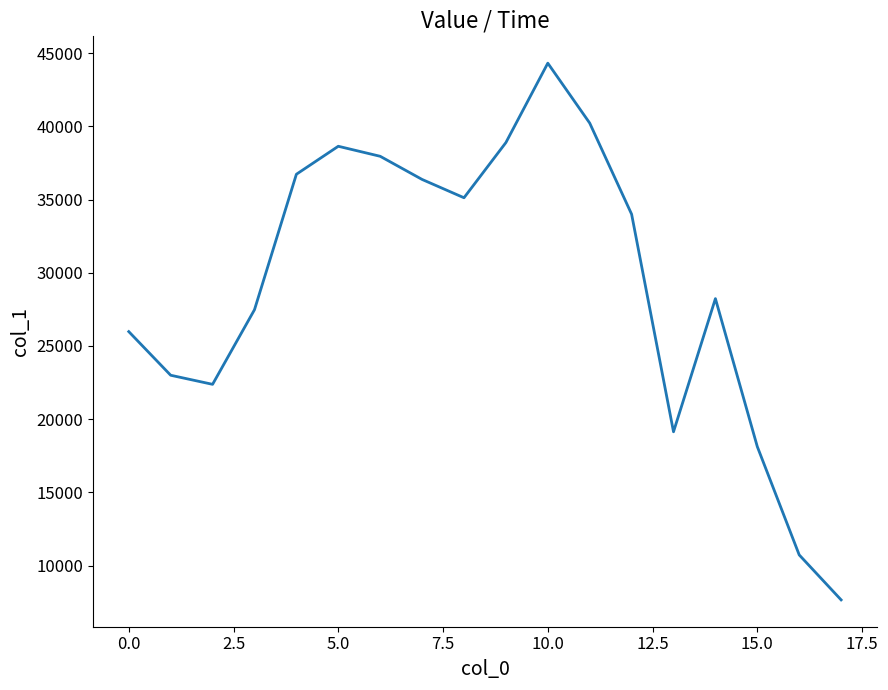

What is the difference between the maximum and minimum values?

36655